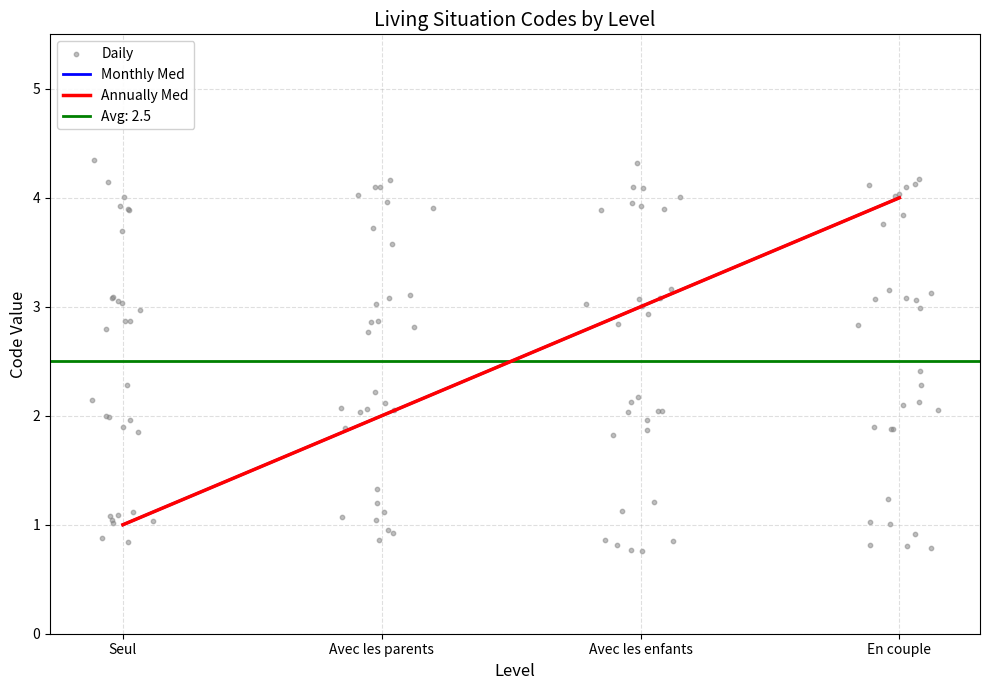

Which has a higher value, En couple or Seul?

En couple